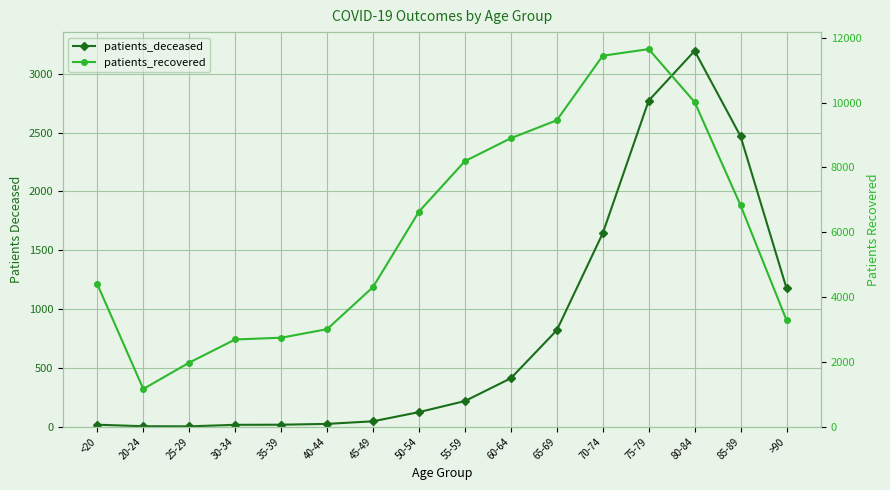

At how many categories does at least one series exceed 6970?

6